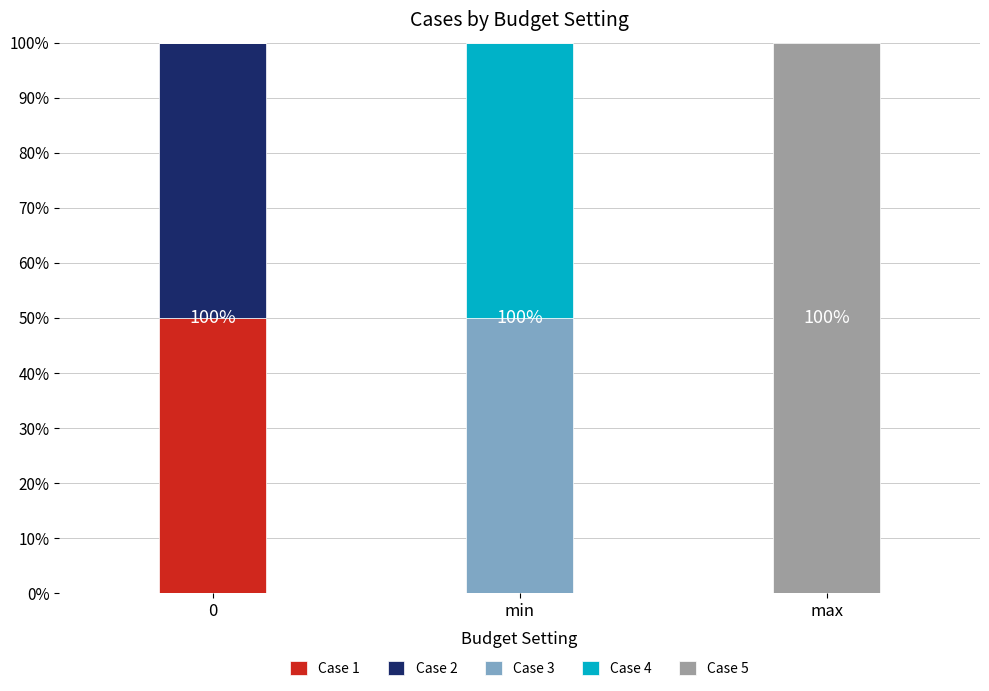

Are the bars grouped side by side (vs. stacked)?

No